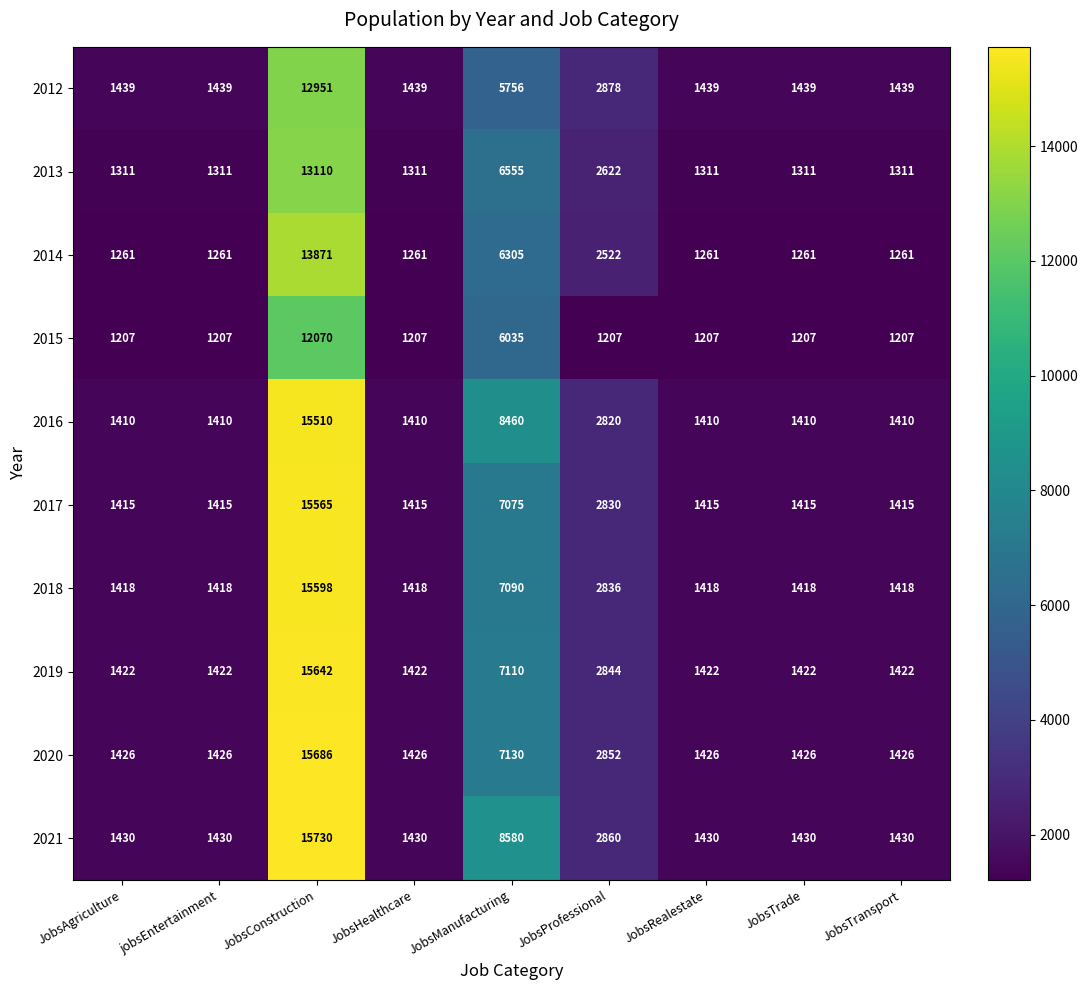

What is the sum of the 2017 values at JobsRealestate and JobsProfessional?

4245